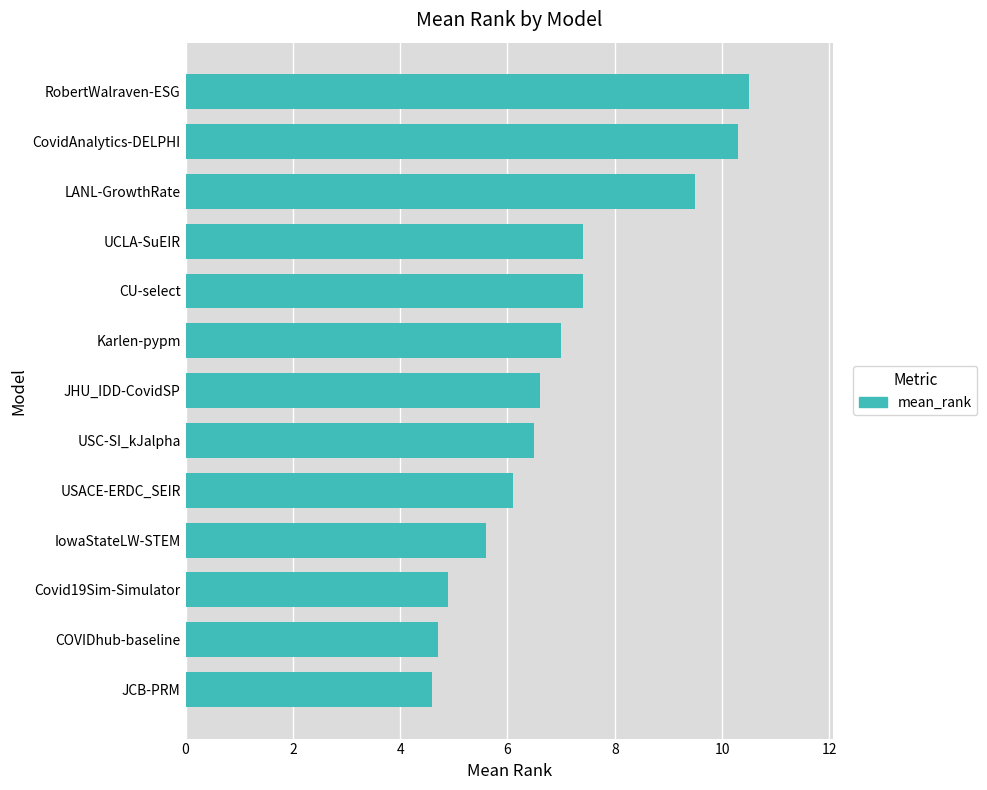

What is the difference between the maximum and minimum values?

5.9